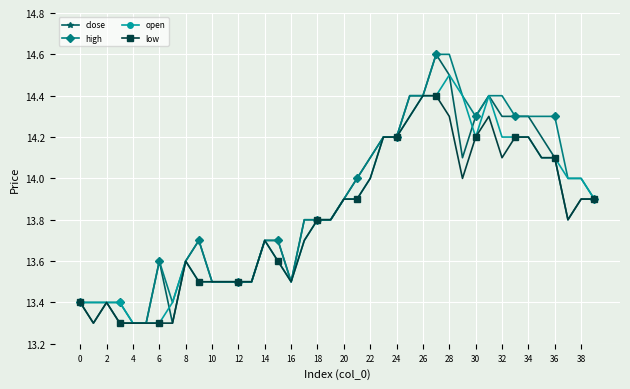

What are all the series names shown in the legend?

close, high, open, low